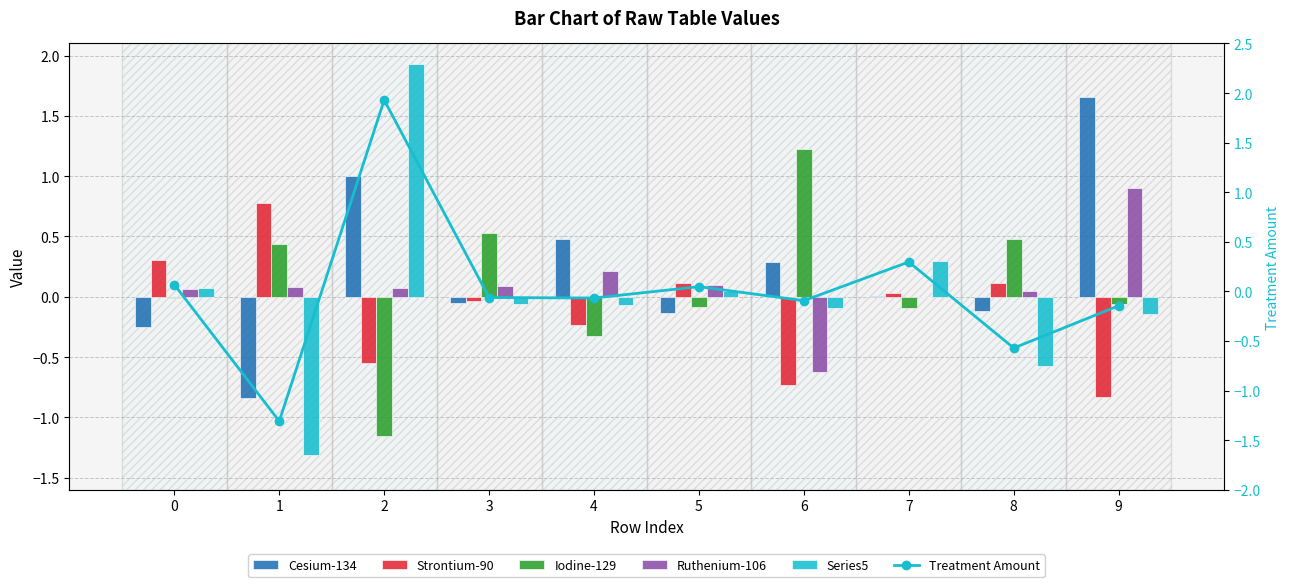

Which series changed the most between 6 and 9?

Ruthenium-106